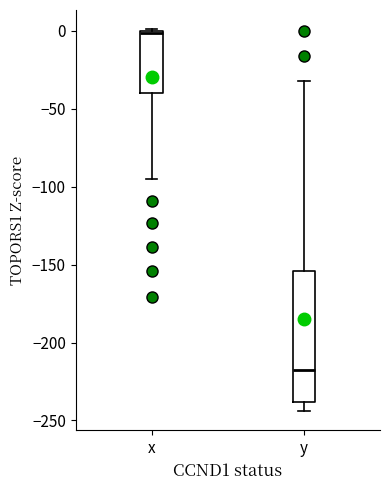

Reading left to right, transcribe this box plot: for each box, give where its median line is, the range the box spans, and where its two whiskers end, as read against the y-axis. The values are not printed on the chart, so give them approximately, as read against the axis.

x: median 0, box -40 to 0, whiskers -95 to 0
y: median -215, box -240 to -155, whiskers -245 to -30